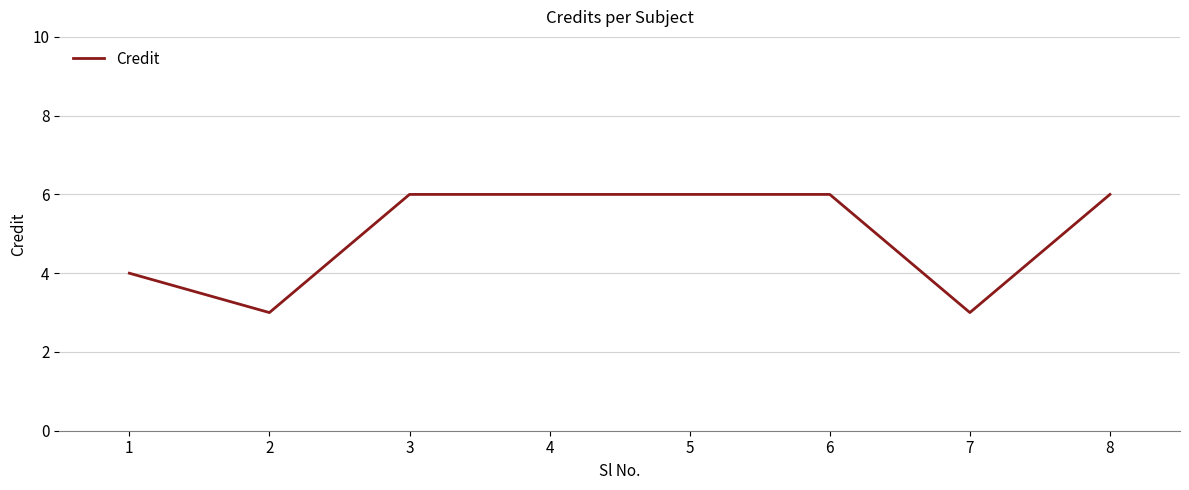

How many lines are shown in the chart?

1